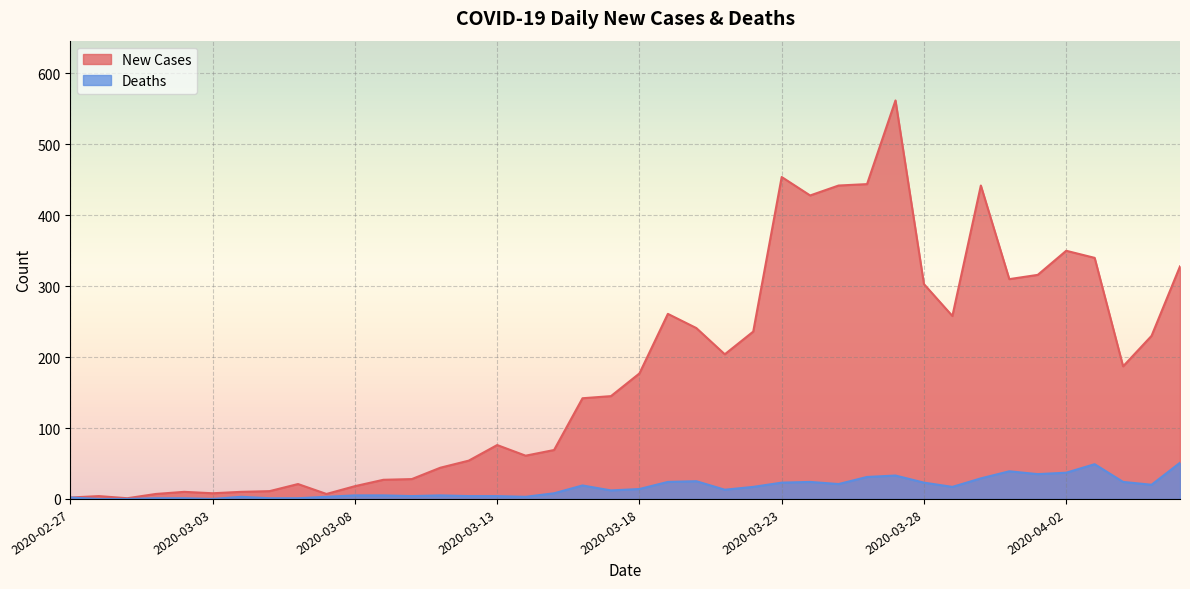

Between 2020-02-29 and 2020-03-16, which series saw the biggest shift?

New Cases